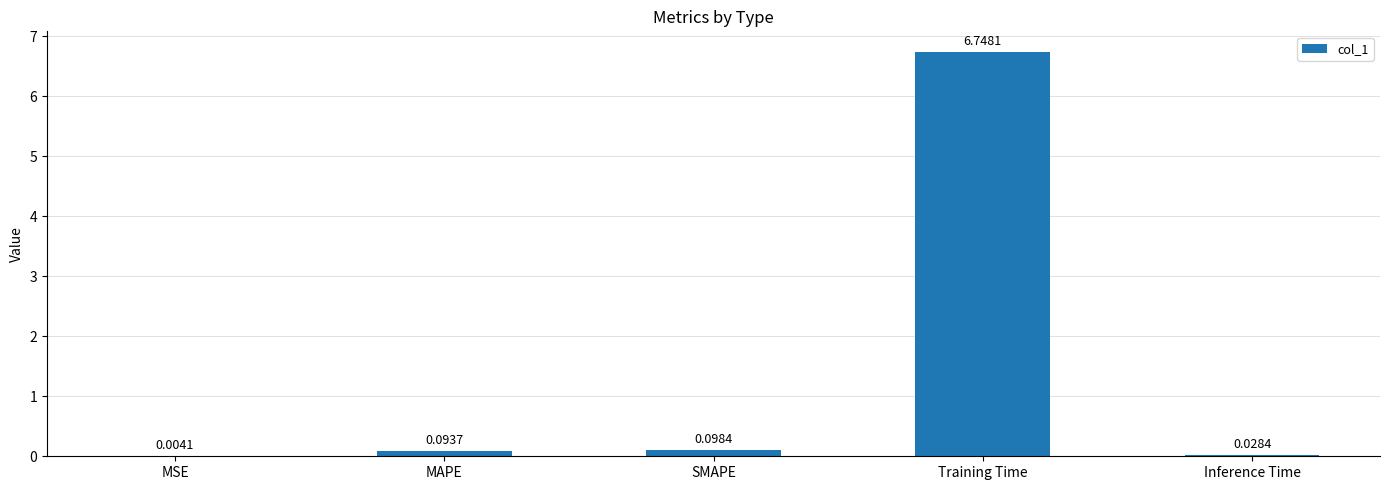

What is the sum of the values at Training Time and Inference Time?

6.8